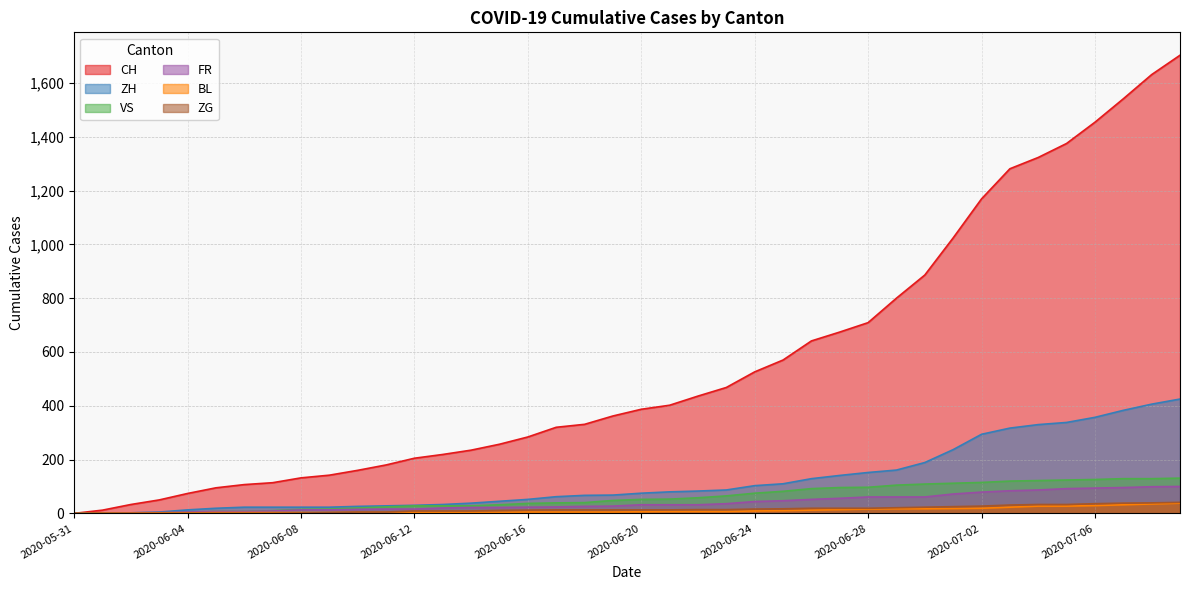

What is the sum of all BL values?

435